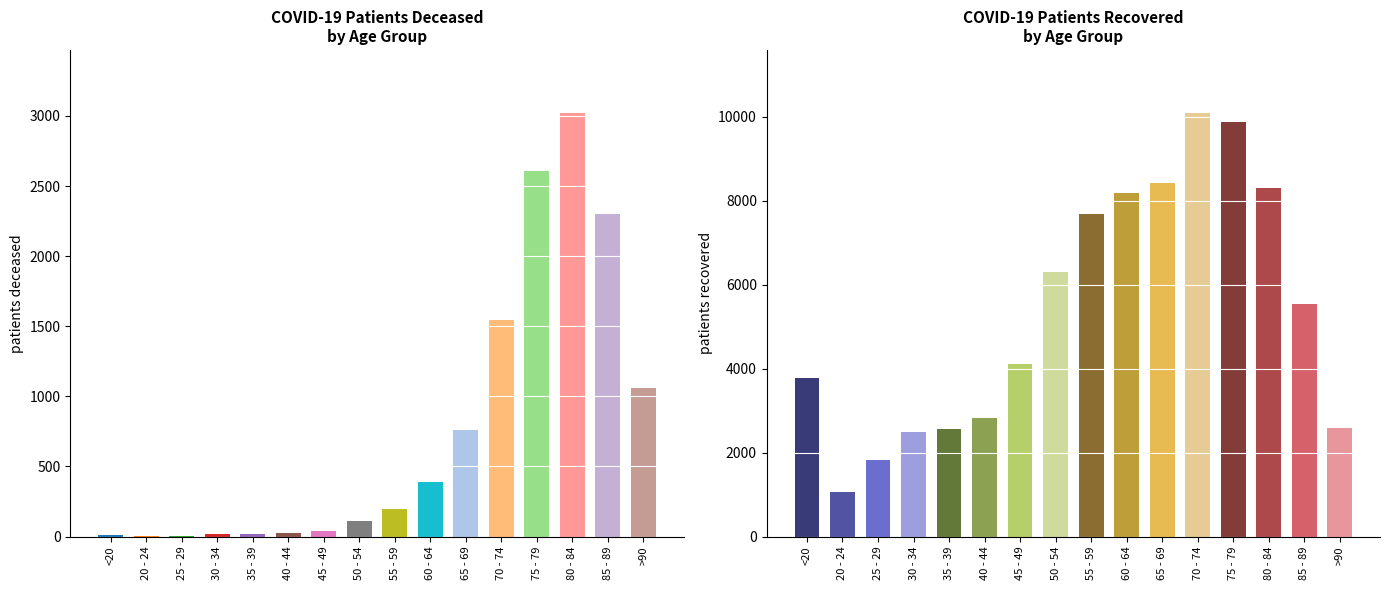

Which series has the largest total across all categories?

patients_recovered